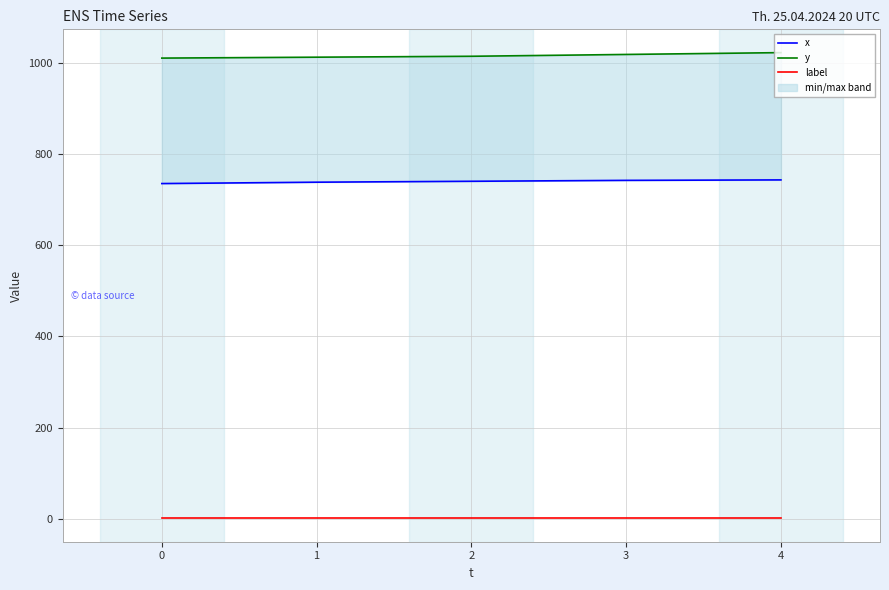

Reading left to right, what are all the values shown in this chart?

x: 735	738	740	742	743
y: 1010	1012	1014	1018	1022
label: 1	1	1	1	1